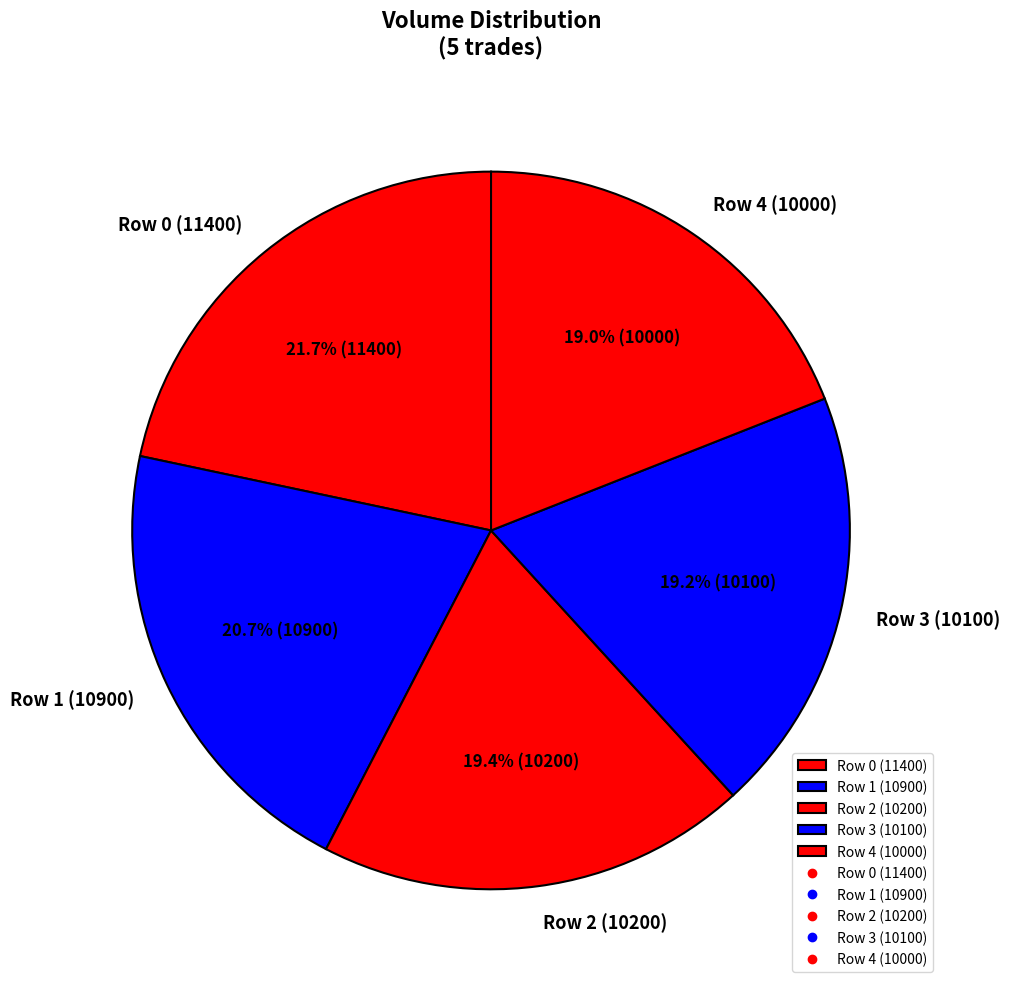

To the nearest percent, what is the combined percentage of Row 2 (10200) and Row 4 (10000)?

38%